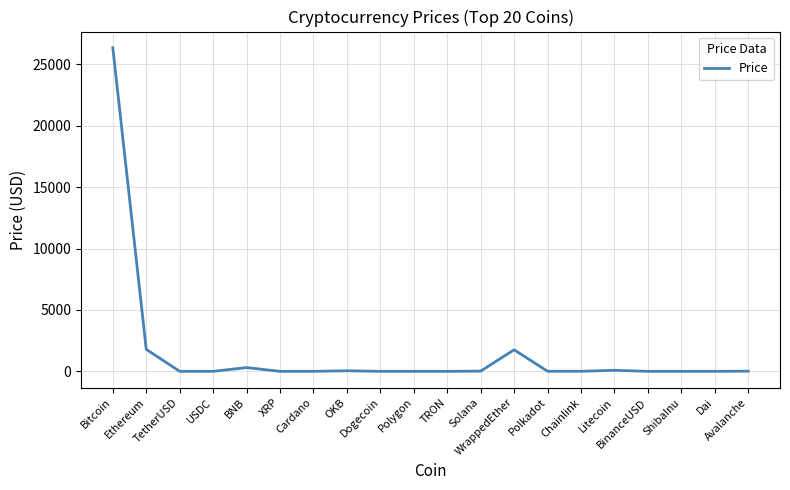

True or false: the data shows 26361.2 at Bitcoin.

True